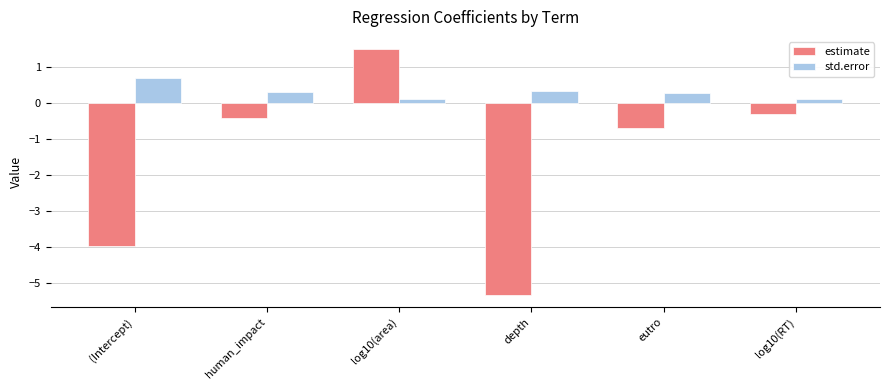

The std.error series shows 0.1 at log10(area). True or false?

True